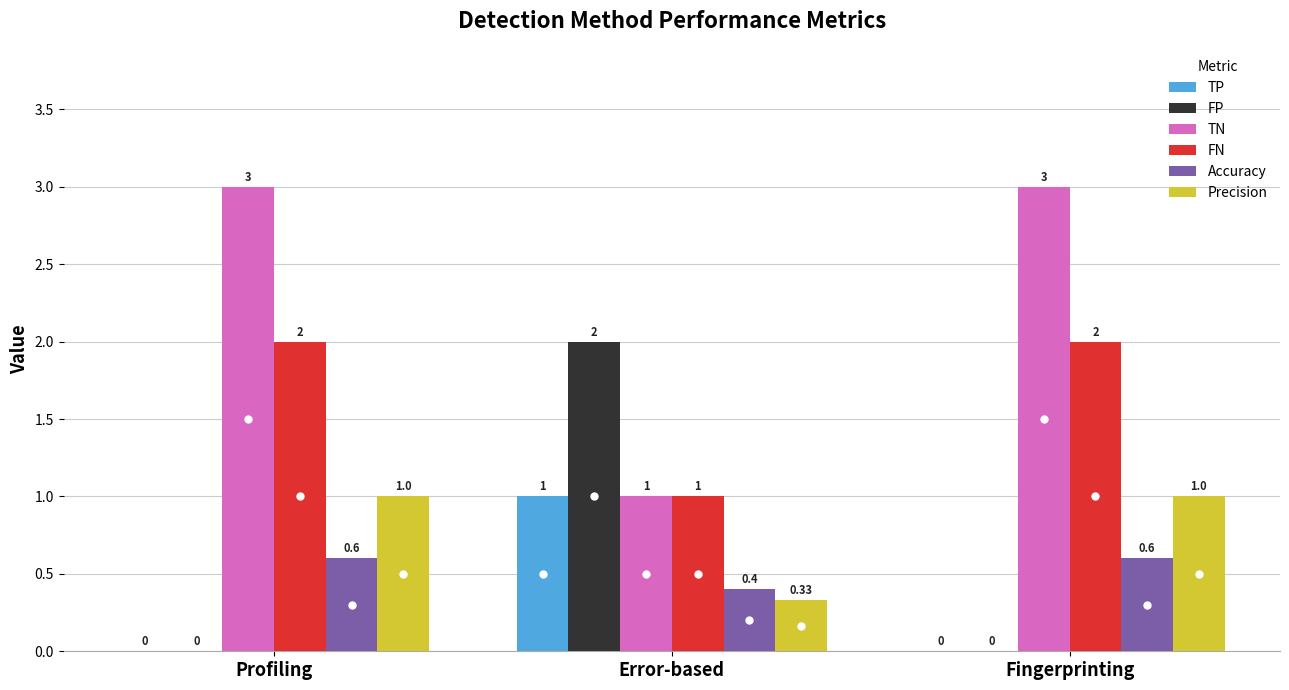

What is the sum of all FN values?

5.0